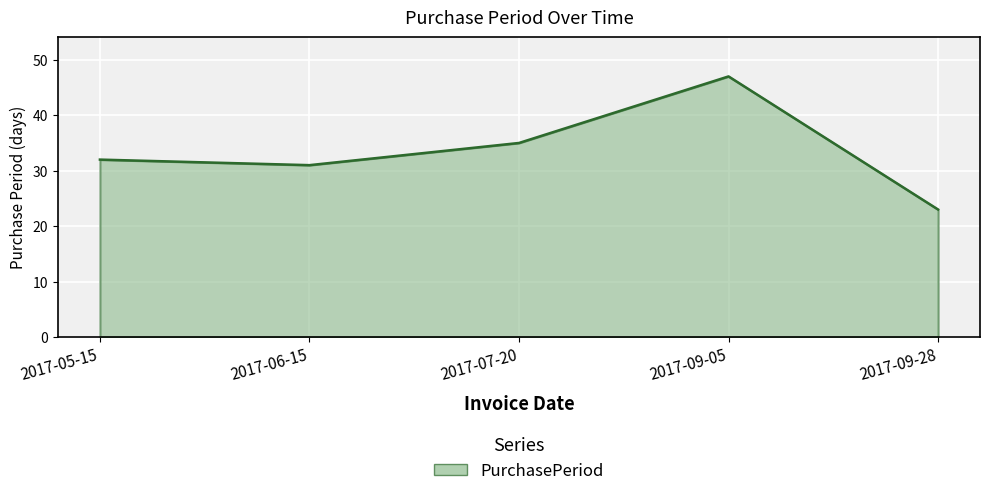

Does the chart display data point markers on the line(s)?

No